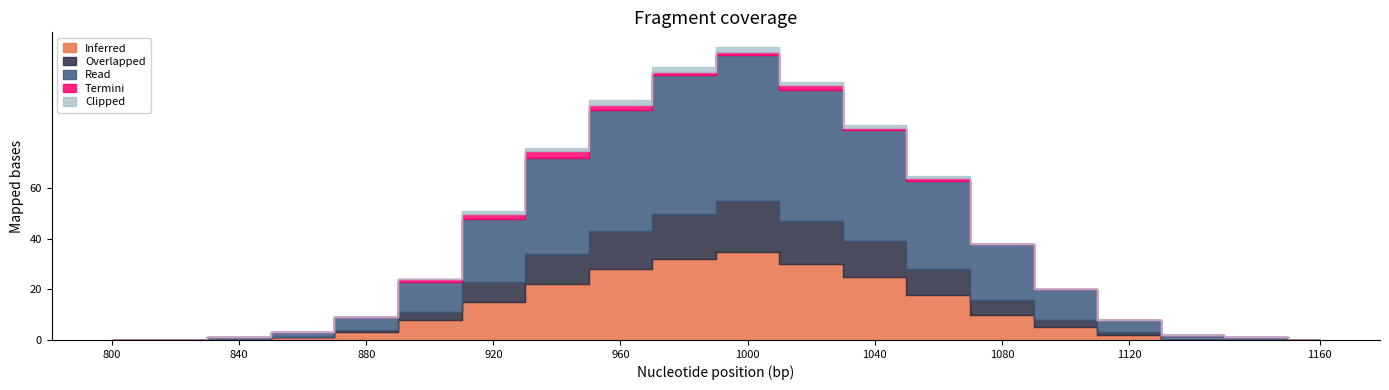

Does the chart have visible grid lines?

No